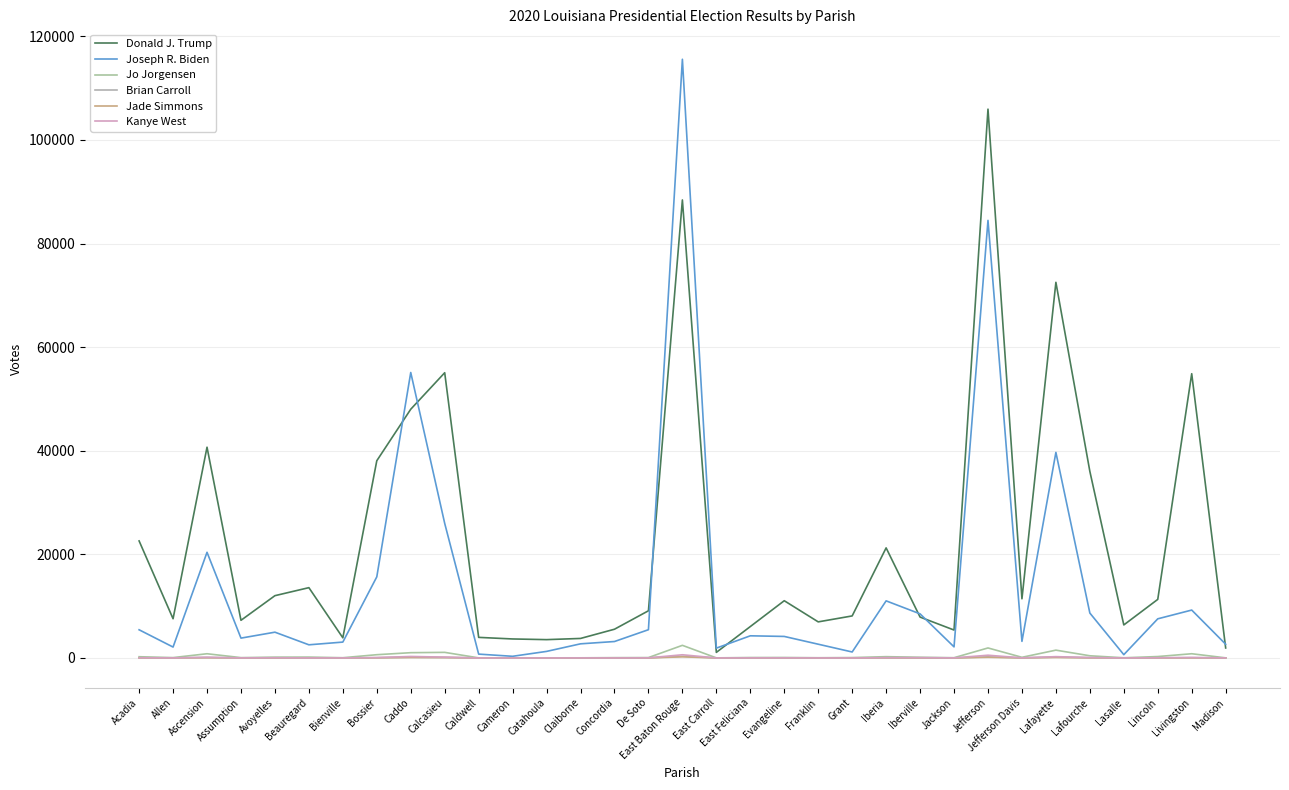

How many categories are shown in the chart?

33